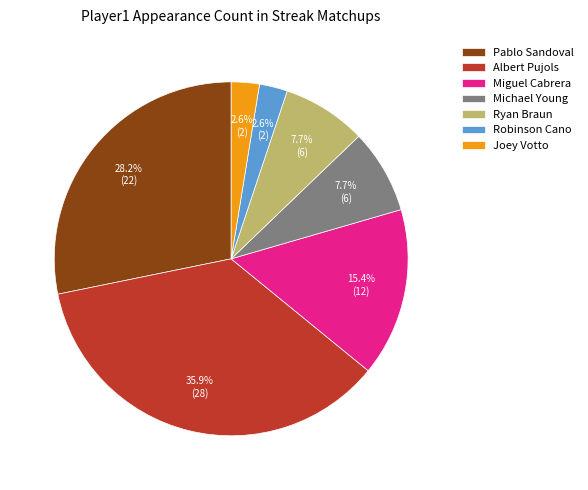

To the nearest percent, what percentage of the pie is Joey Votto?

3%